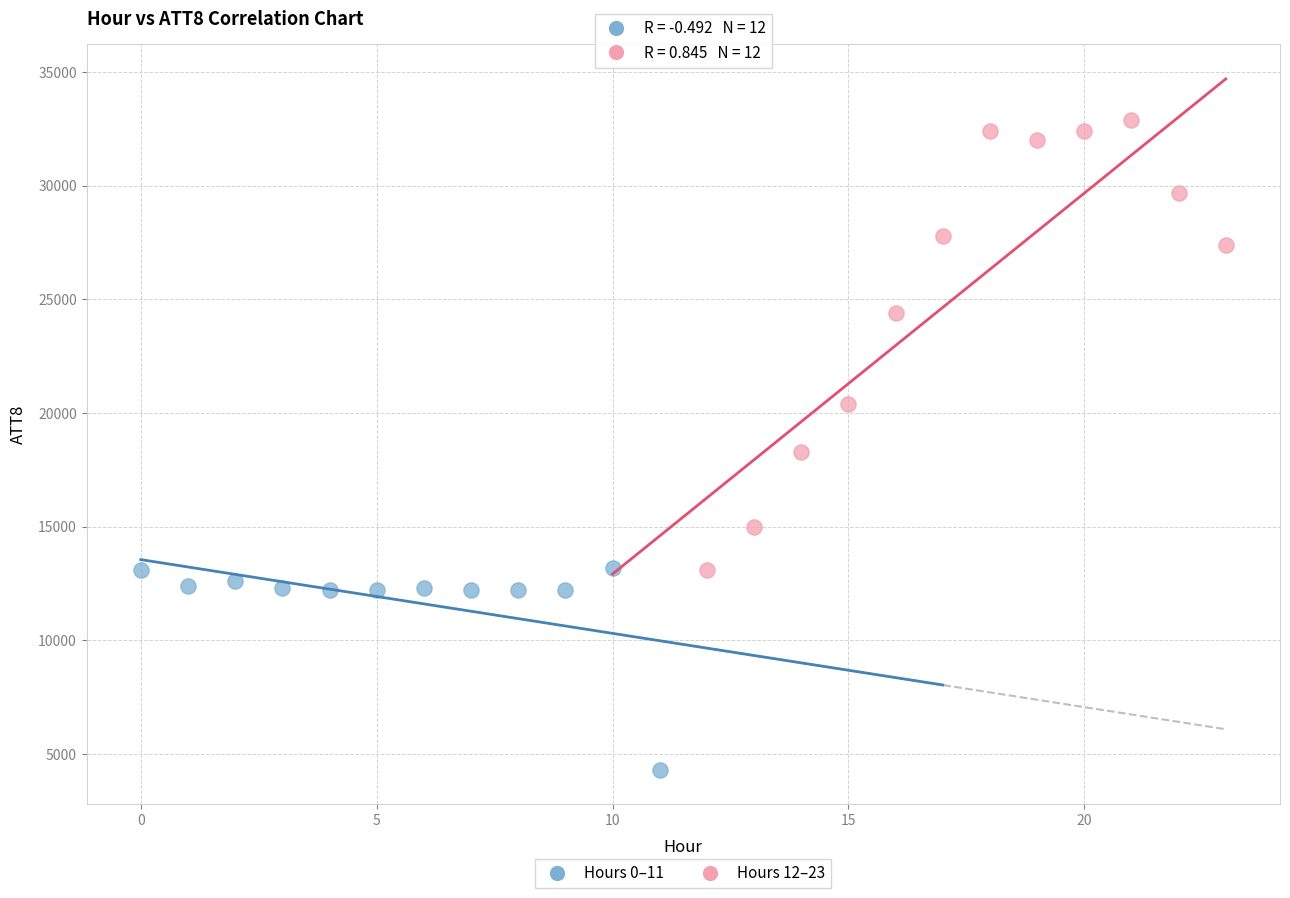

Which series reaches the minimum Y coordinate?

Hours 0–11